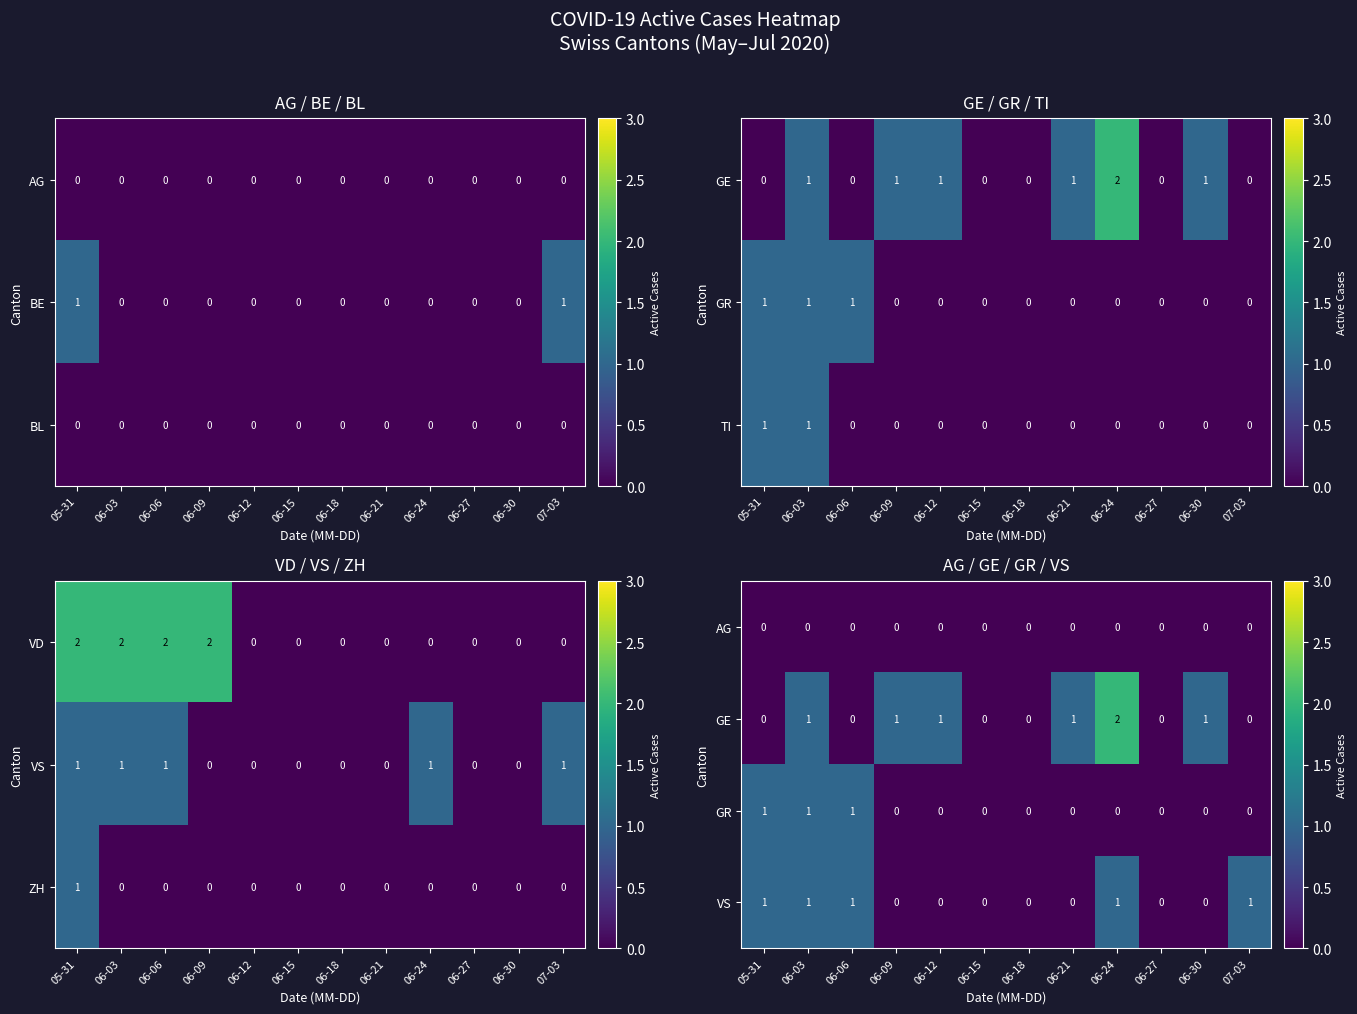

What is the difference between the highest and lowest values at 06-12?

1